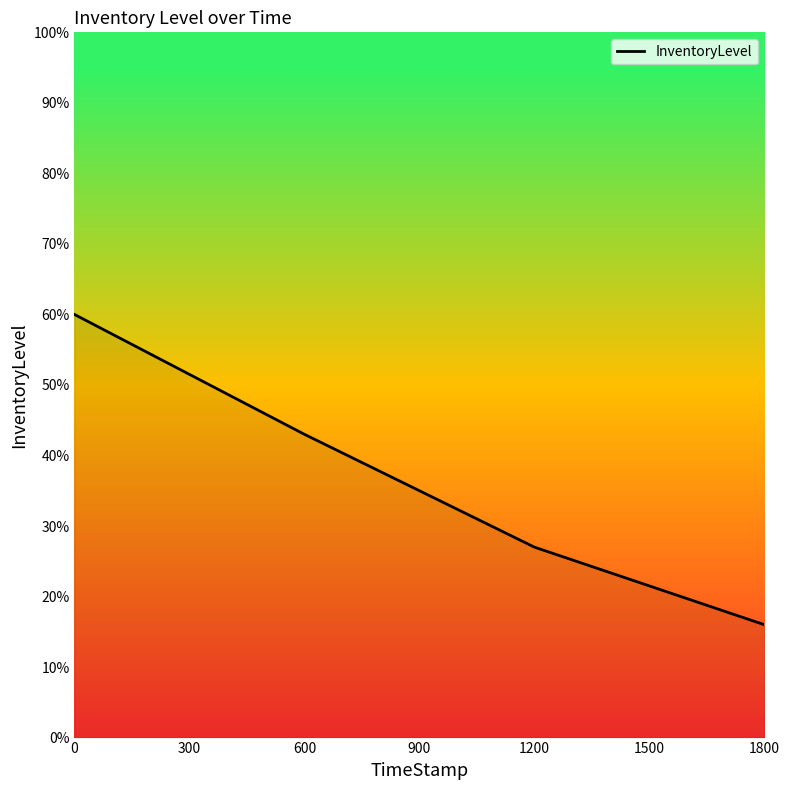

Is this an area chart (filled region under the line)?

Yes